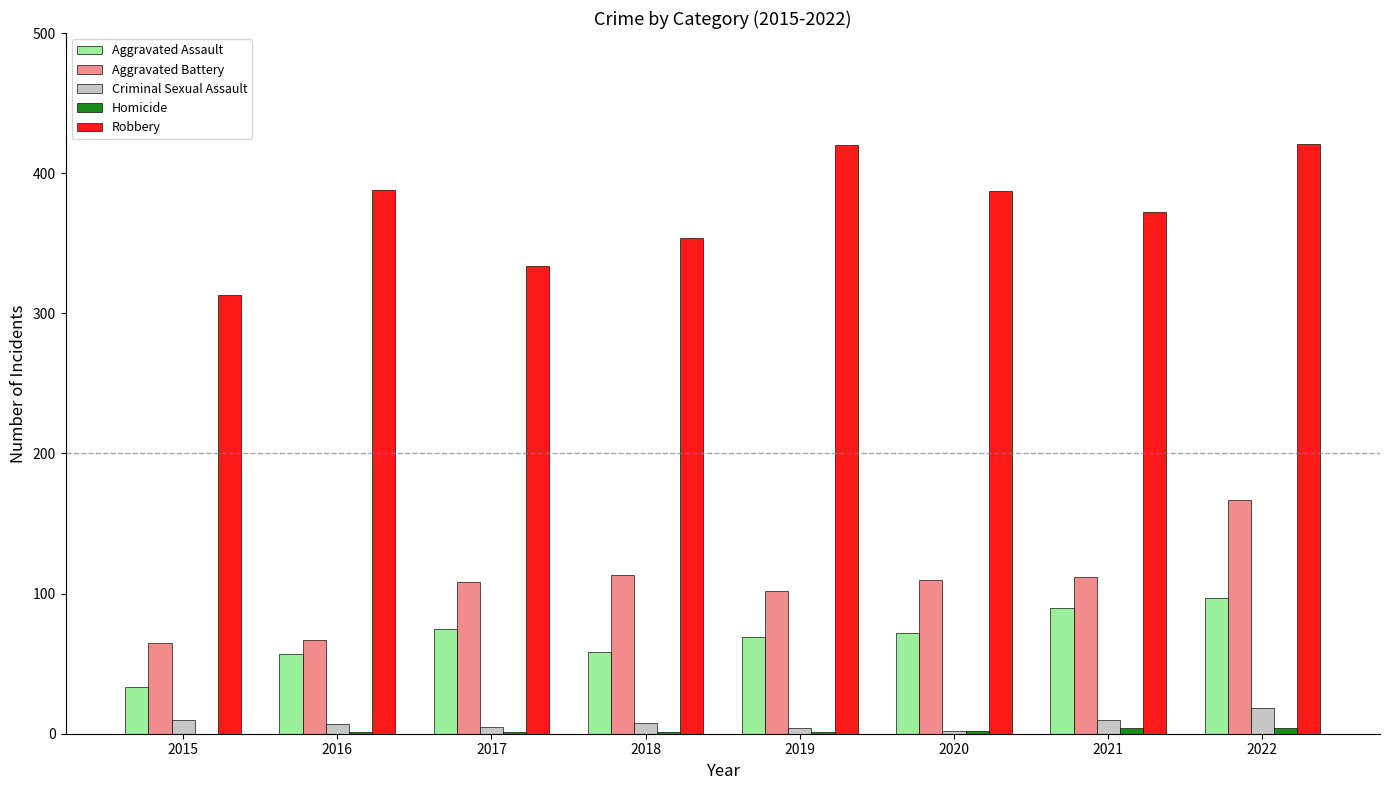

How many categories are shown in the chart?

8